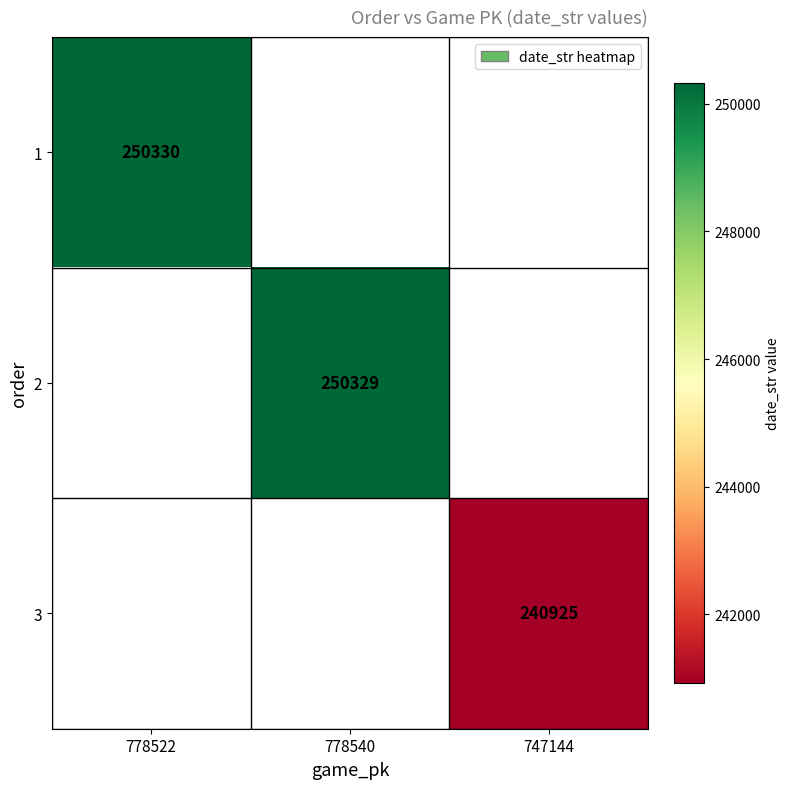

The 2 series shows 250329 at 778540. True or false?

True